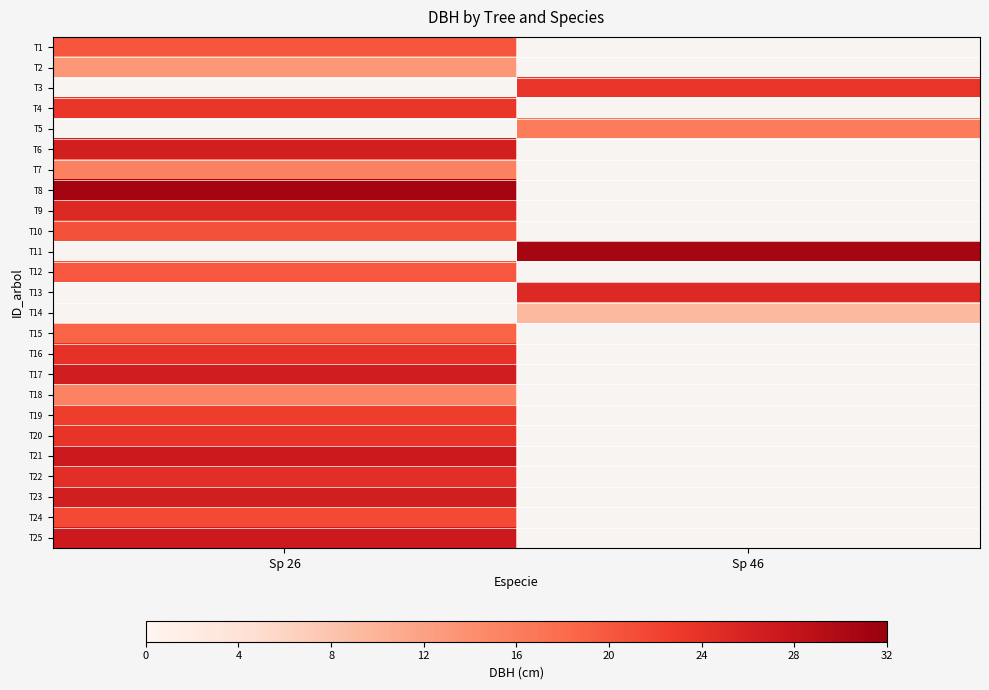

Is the value of T24 at Sp 46 greater than the value of T15 at Sp 46?

No